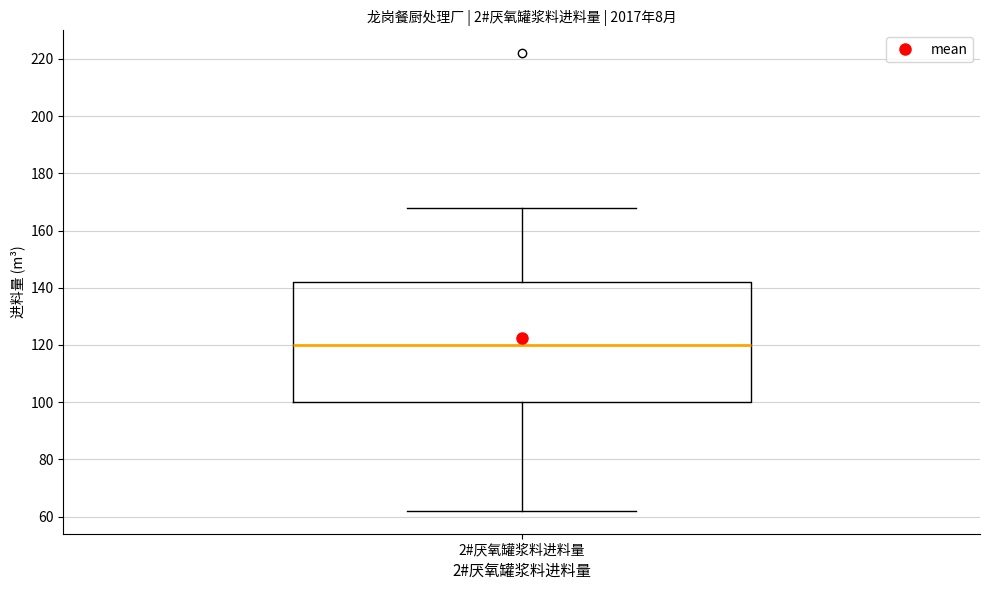

Transcribe this box plot: give where the median line is, the range the box spans, and where the two whiskers end, as read against the y-axis. The values are not printed on the chart, so give them approximately, as read against the axis.

median 120, box 100 to 142, whiskers 62 to 168